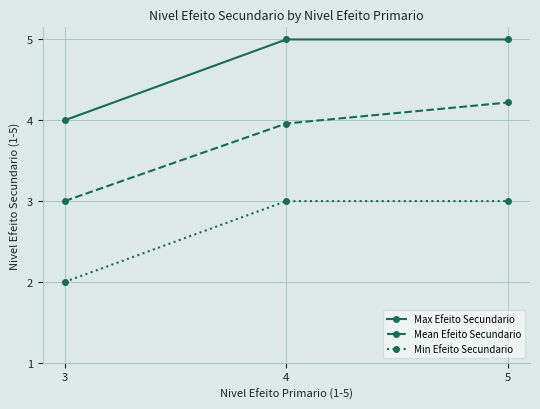

Which series has the largest range (max minus min)?

Mean Efeito Secundario